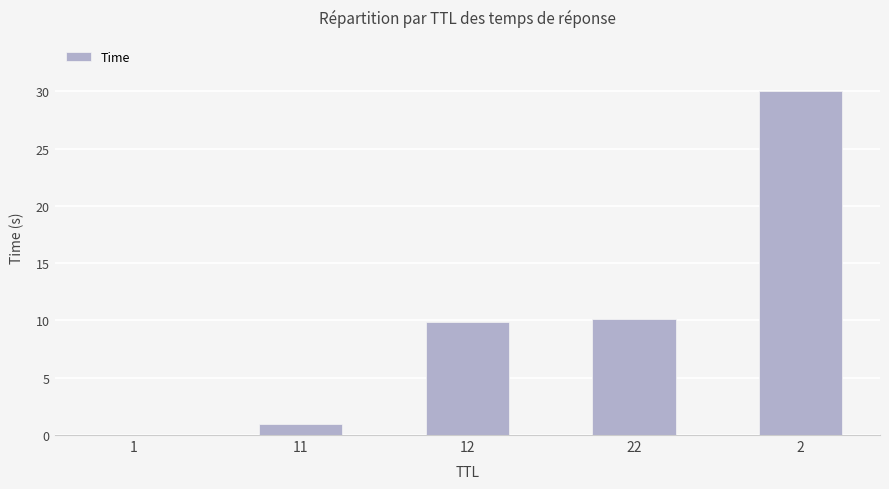

Which category has the highest value across all series?

2